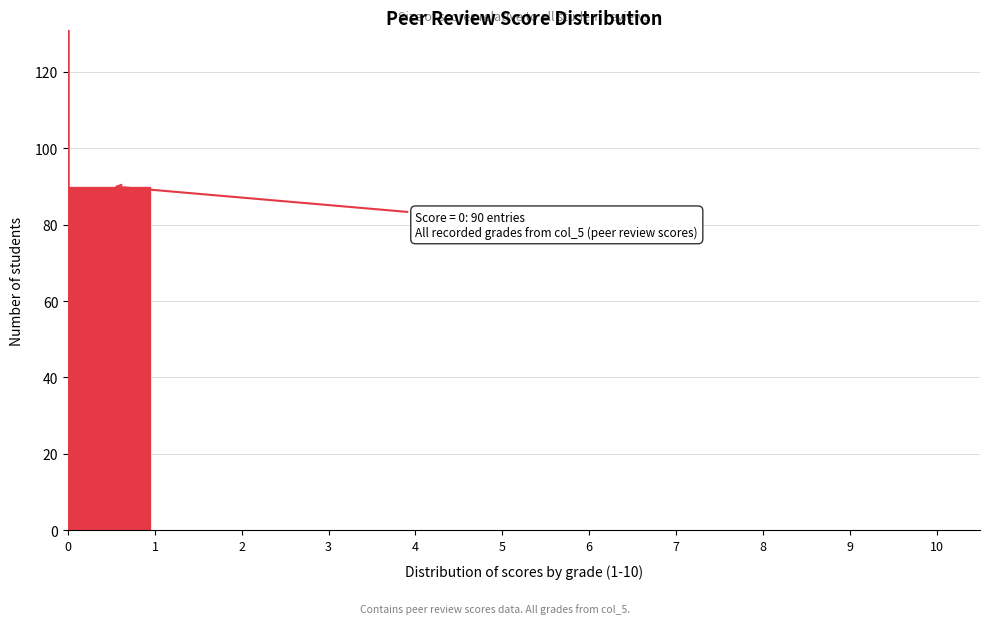

Over which range of the x-axis is the bar tallest?

0 to 1